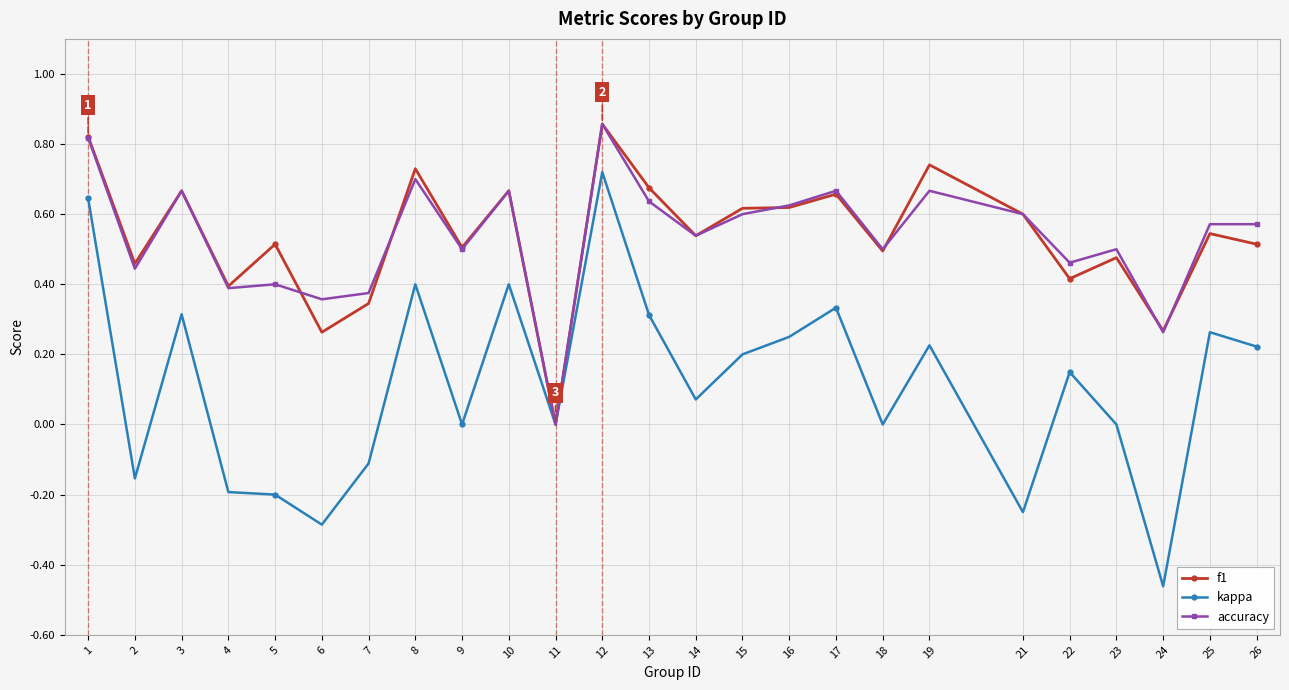

True or false: accuracy has more than 2 interior local peaks.

True